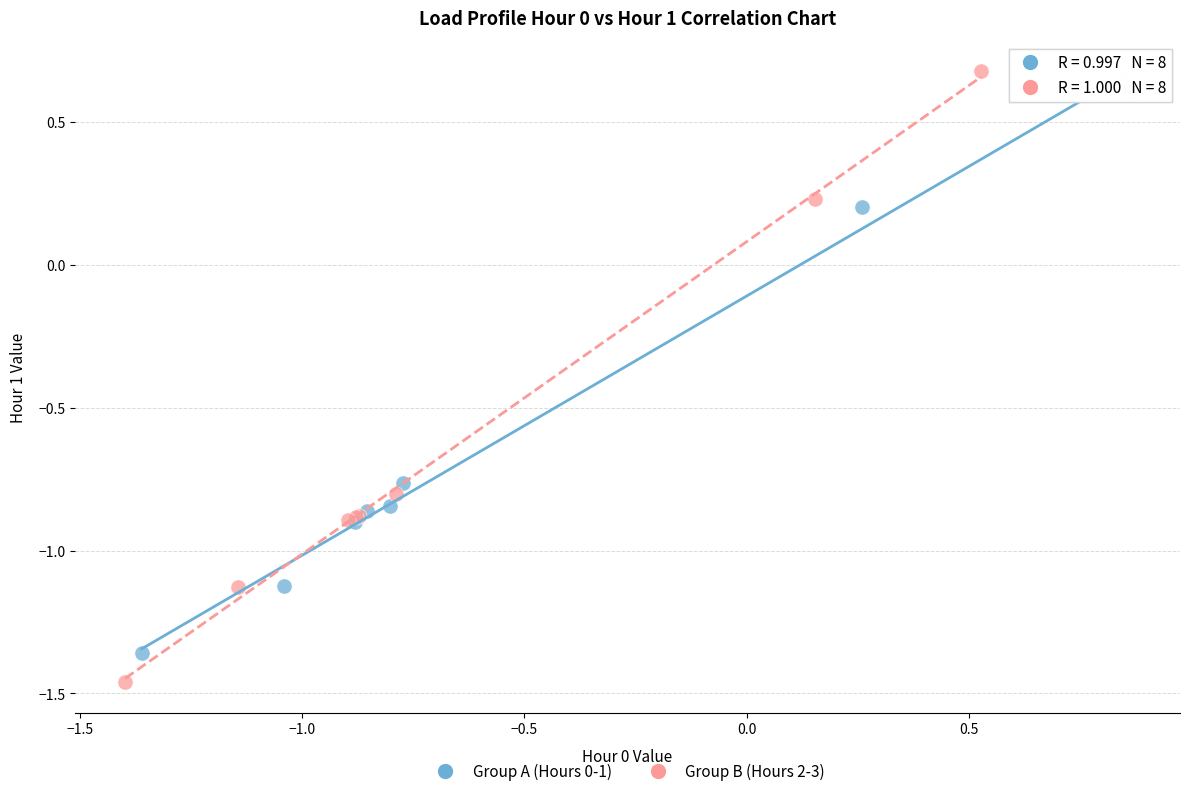

Which series reaches the minimum Y coordinate?

Group B (Hours 2-3)